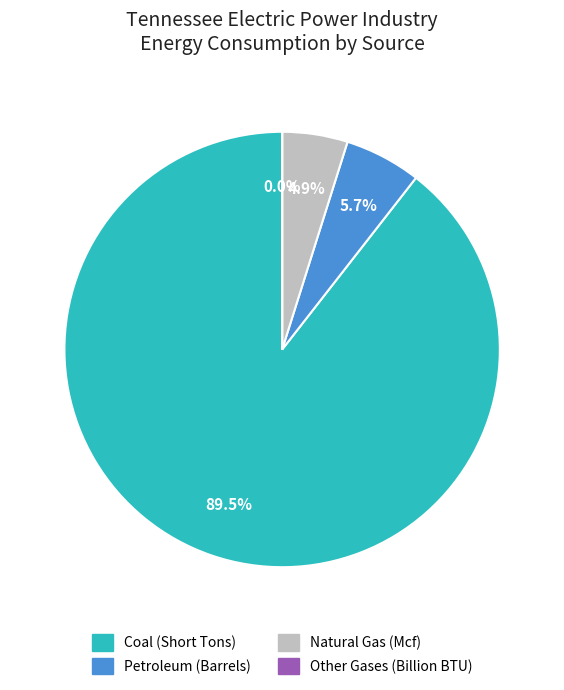

Approximately how many times larger is the value at Petroleum (Barrels) compared to Natural Gas (Mcf)?

1.2